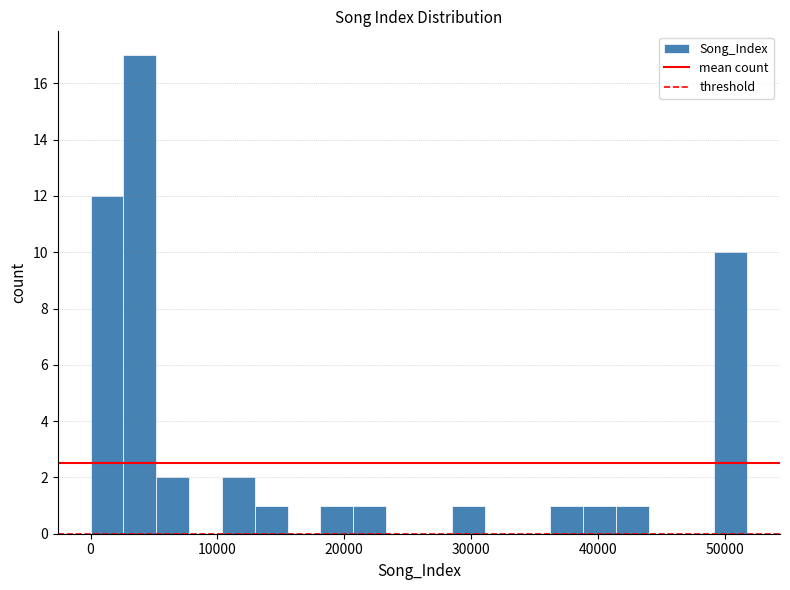

Read against the x-axis, roughly where is the centre of the tallest bar?

4000